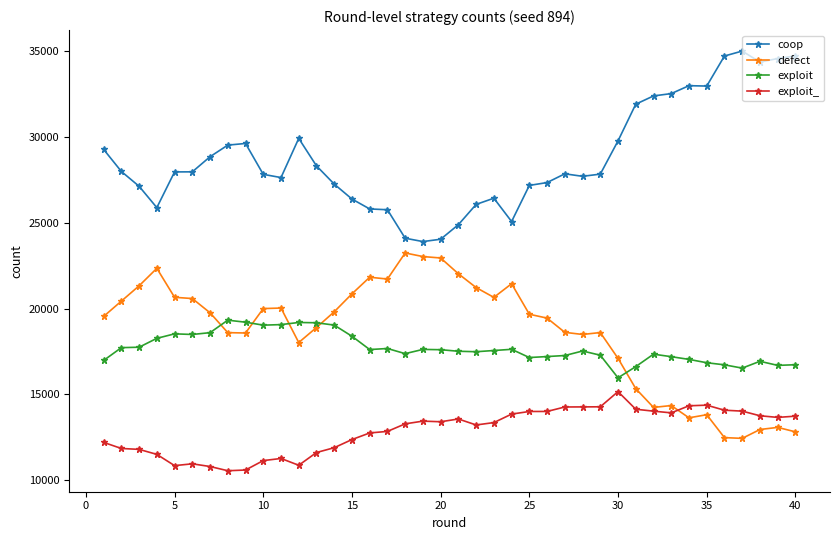

In exploit, how many points are higher than both neighbors (excluding endpoints)?

9